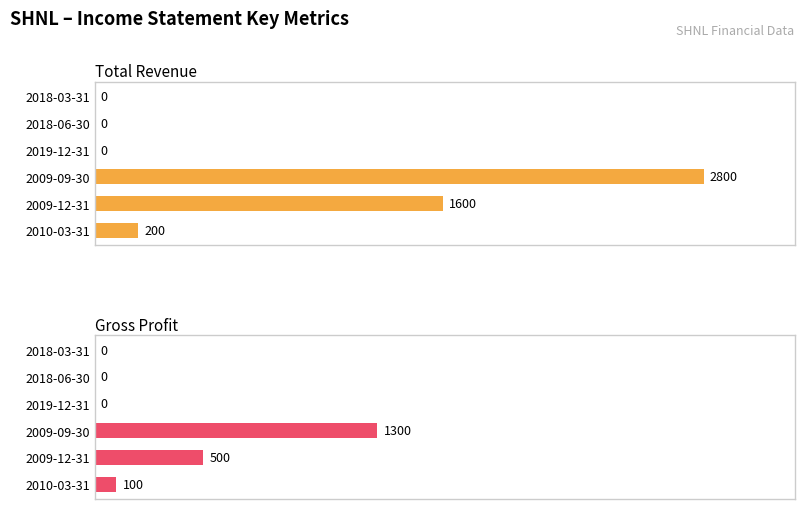

List the series in order of their peak value, lowest first.

Gross Profit, Total Revenue